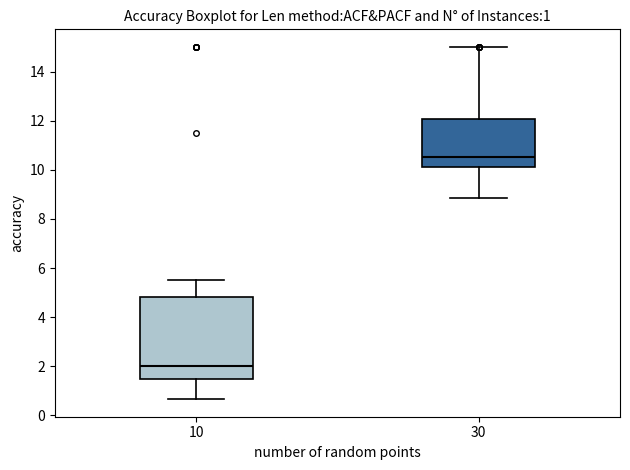

Comparing the boxes themselves (not the whiskers), which one is the tallest?

10